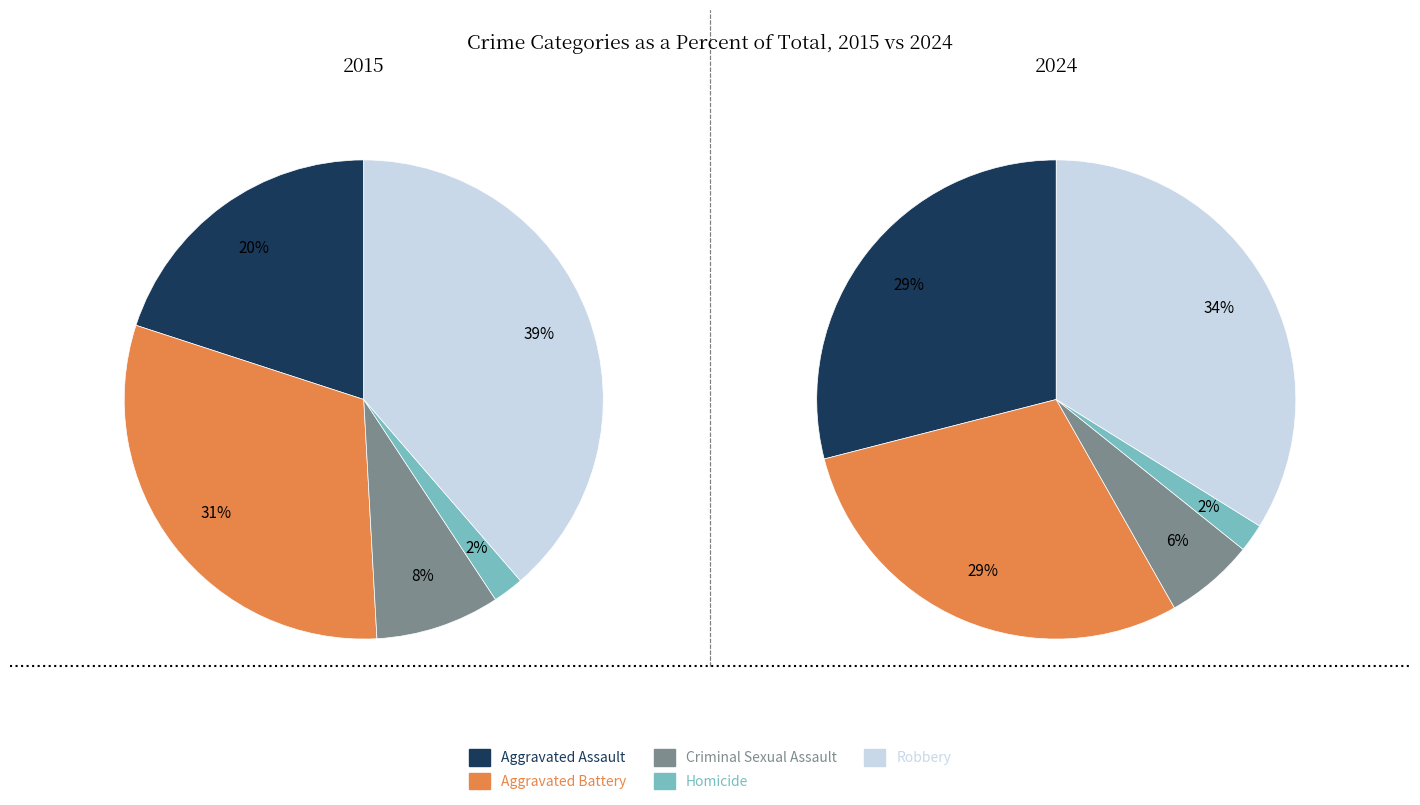

Combined, what portion of the pie is 4 and values_2024?

69.5%